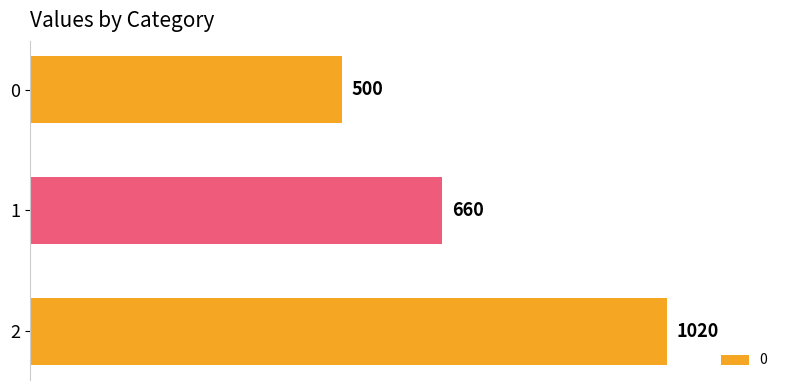

What is the average value?

727